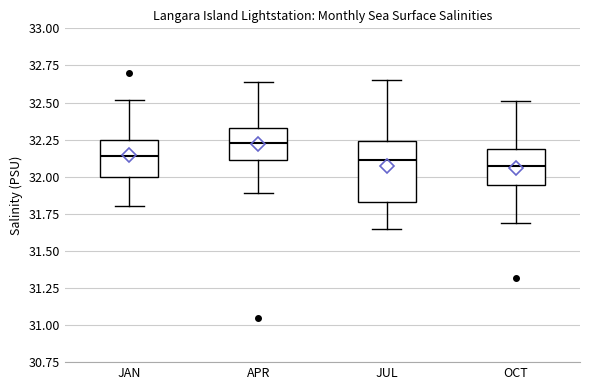

Reading left to right, transcribe this box plot: for each box, give where its median line is, the range the box spans, and where its two whiskers end, as read against the y-axis. The values are not printed on the chart, so give them approximately, as read against the axis.

JAN: median 32.15, box 32.00 to 32.25, whiskers 31.80 to 32.50
APR: median 32.25, box 32.10 to 32.35, whiskers 31.90 to 32.65
JUL: median 32.10, box 31.85 to 32.25, whiskers 31.65 to 32.65
OCT: median 32.05, box 31.95 to 32.20, whiskers 31.70 to 32.50